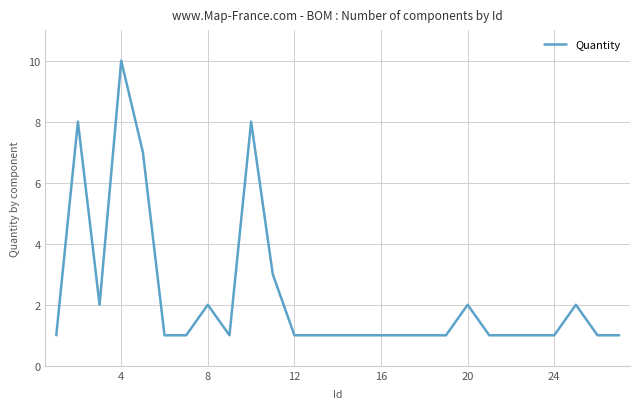

Does the chart have visible grid lines?

Yes